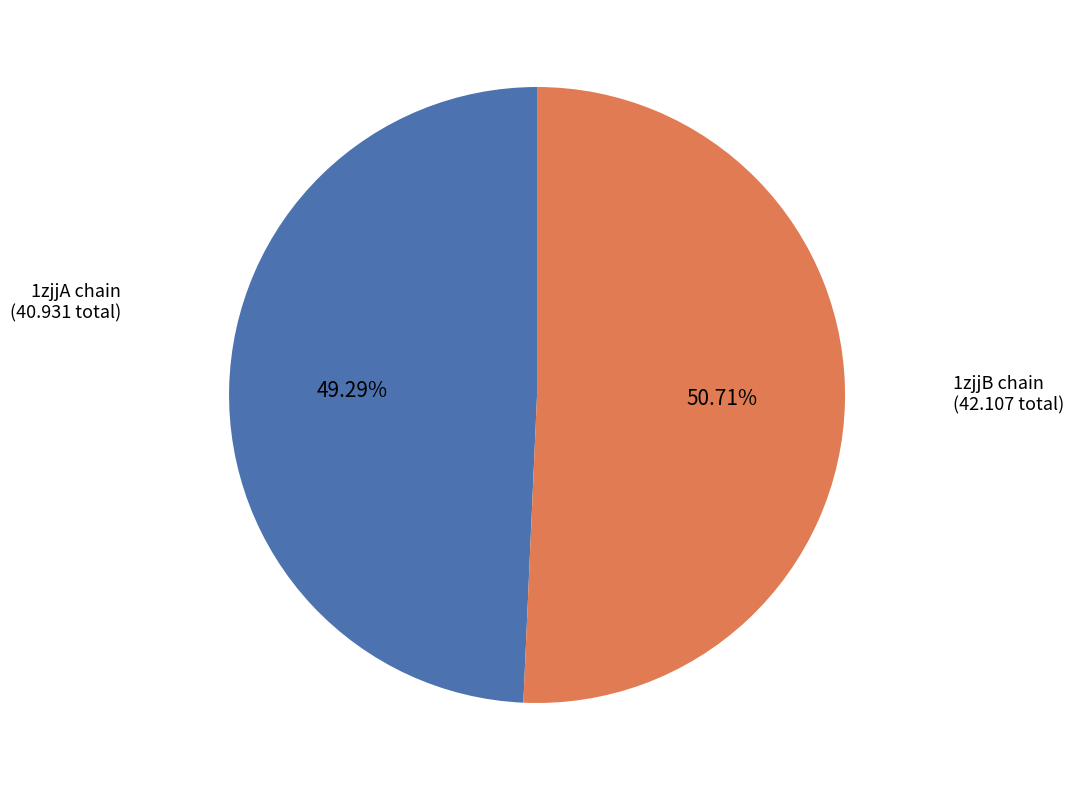

Does any single category account for the majority?

Yes